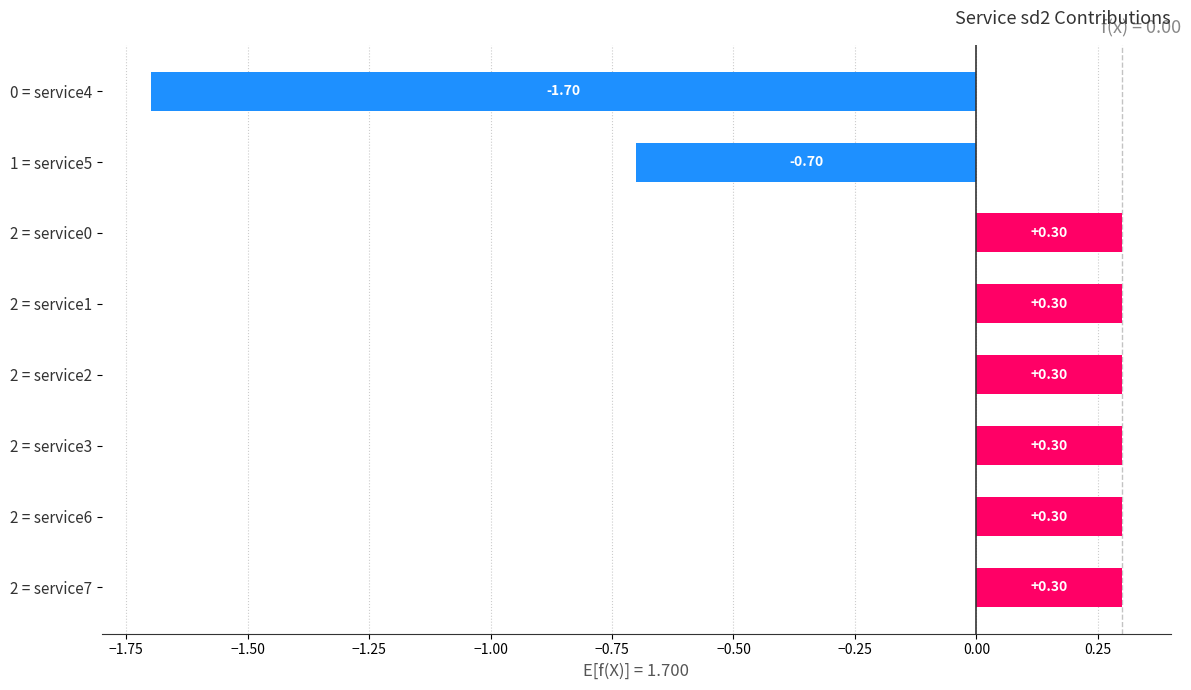

Which has a higher value, 0 = service4 or 2 = service7?

2 = service7